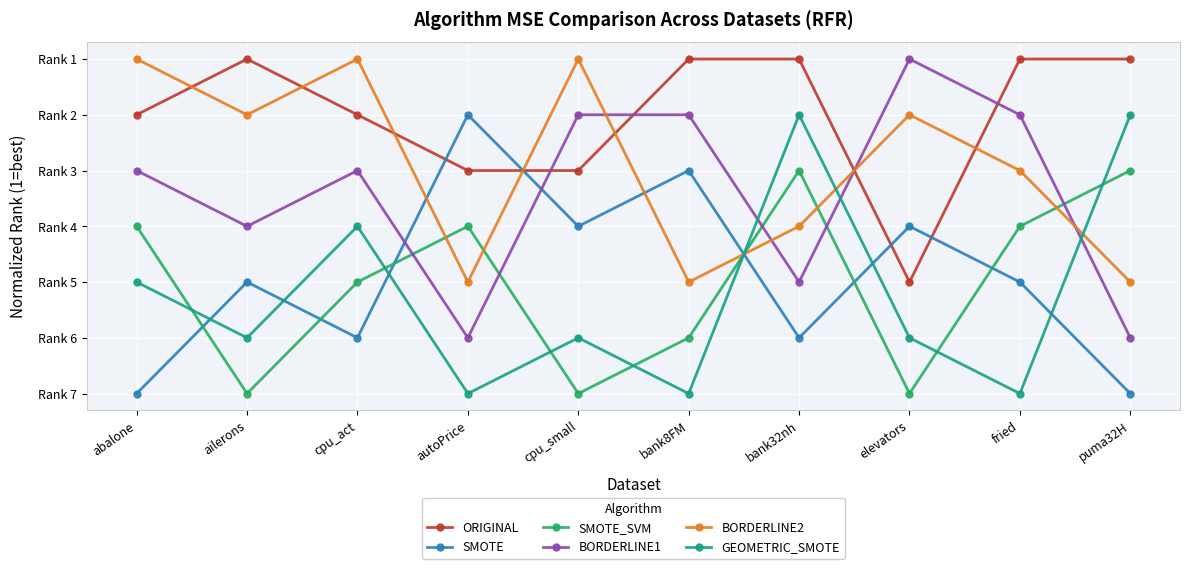

At ailerons, list the series in order from largest to smallest.

SMOTE_SVM, GEOMETRIC_SMOTE, SMOTE, BORDERLINE1, BORDERLINE2, ORIGINAL